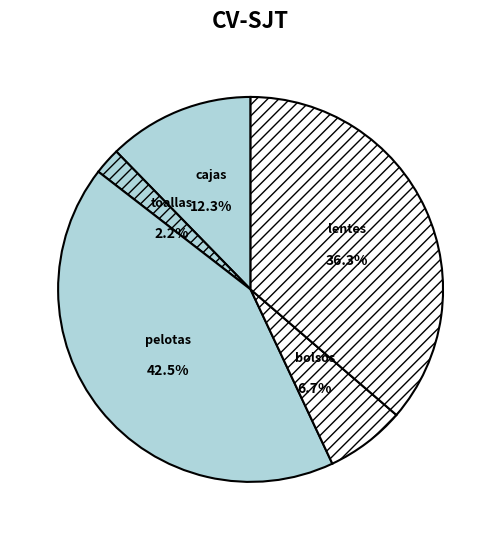

To the nearest percent, what percentage of the pie is lentes?

36%